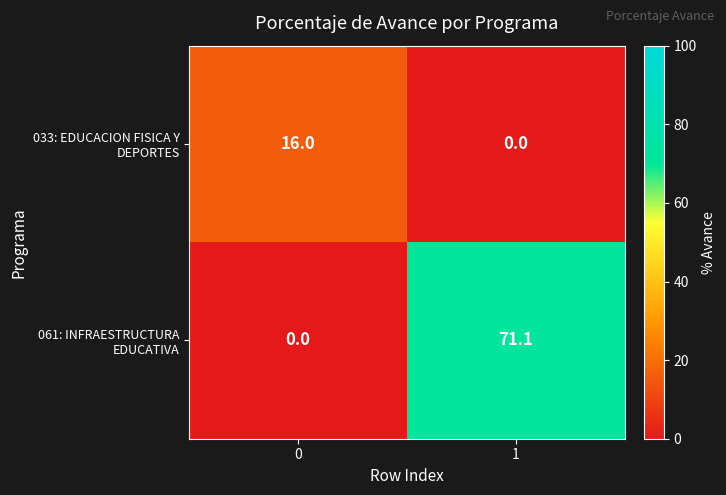

Reading right to left, extract all data points from this chart.

033: EDUCACION FISICA Y DEPORTES: 0.0	16.0
061: INFRAESTRUCTURA EDUCATIVA: 71.1	0.0